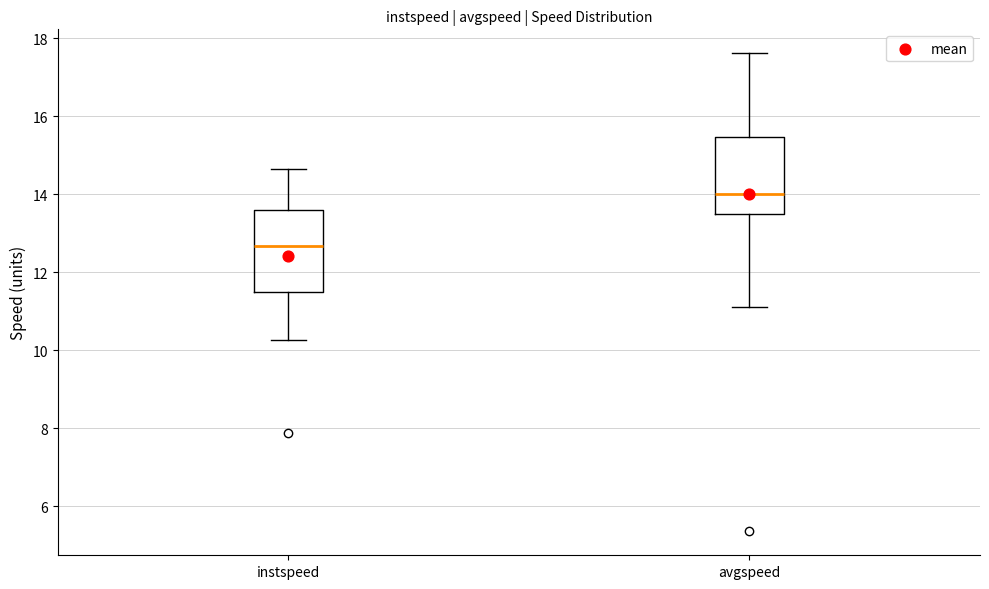

Reading left to right, transcribe this box plot: for each box, give where its median line is, the range the box spans, and where its two whiskers end, as read against the y-axis. The values are not printed on the chart, so give them approximately, as read against the axis.

instspeed: median 12.6, box 11.4 to 13.6, whiskers 10.2 to 14.6
avgspeed: median 14.0, box 13.4 to 15.4, whiskers 11.2 to 17.6